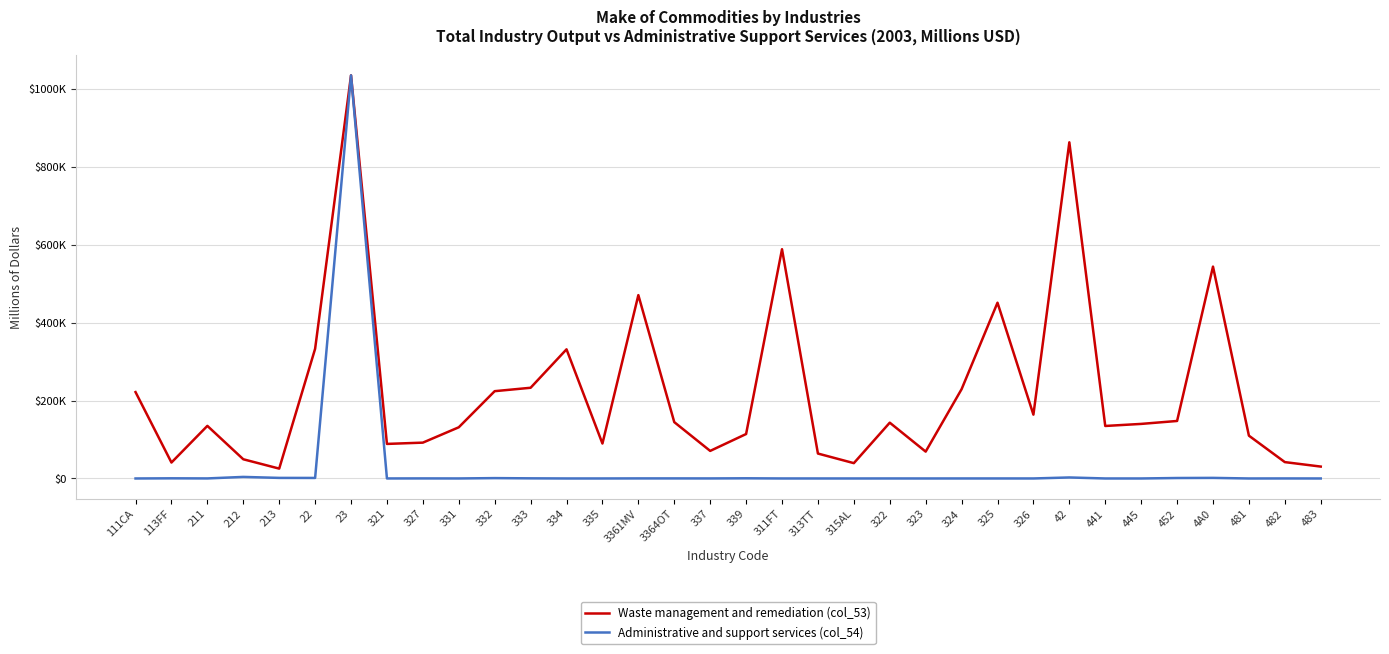

Rank the categories by Waste management and remediation (col_53) value from lowest to highest.

213, 483, 315AL, 113FF, 482, 212, 313TT, 323, 337, 321, 335, 327, 481, 339, 331, 441, 211, 445, 322, 3364OT, 452, 326, 111CA, 332, 324, 333, 334, 22, 325, 3361MV, 4A0, 311FT, 42, 23